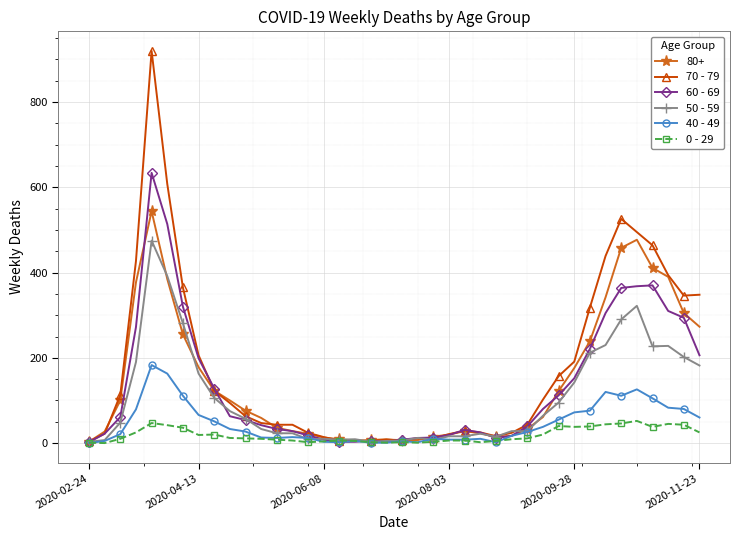

How many lines are shown in the chart?

6